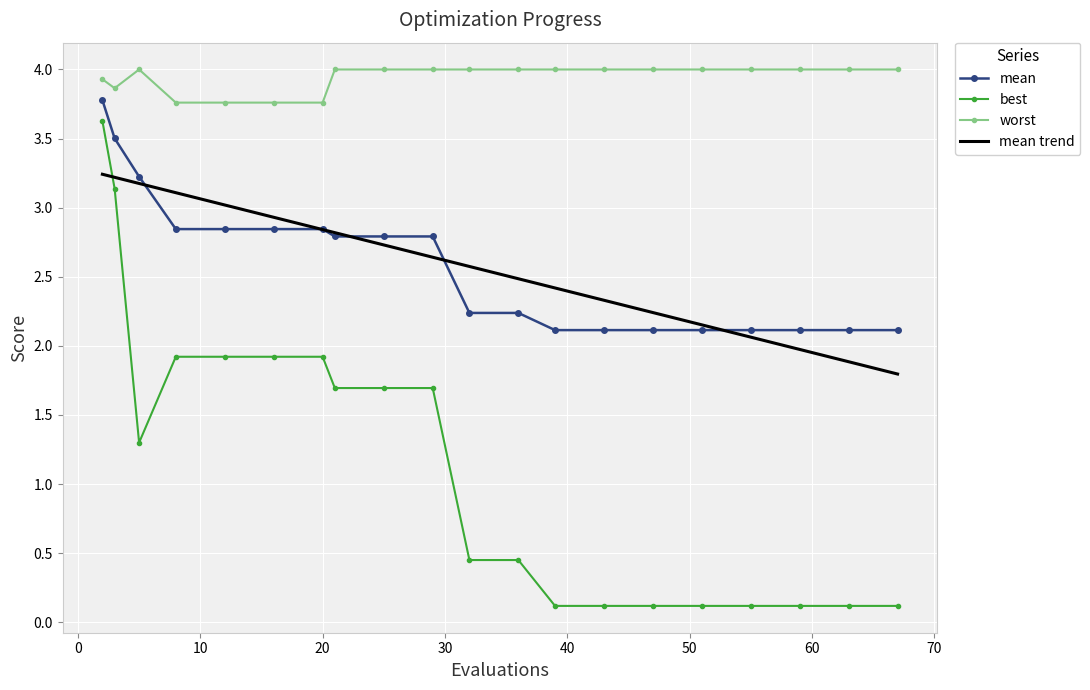

True or false: best and mean intersect in this chart.

False